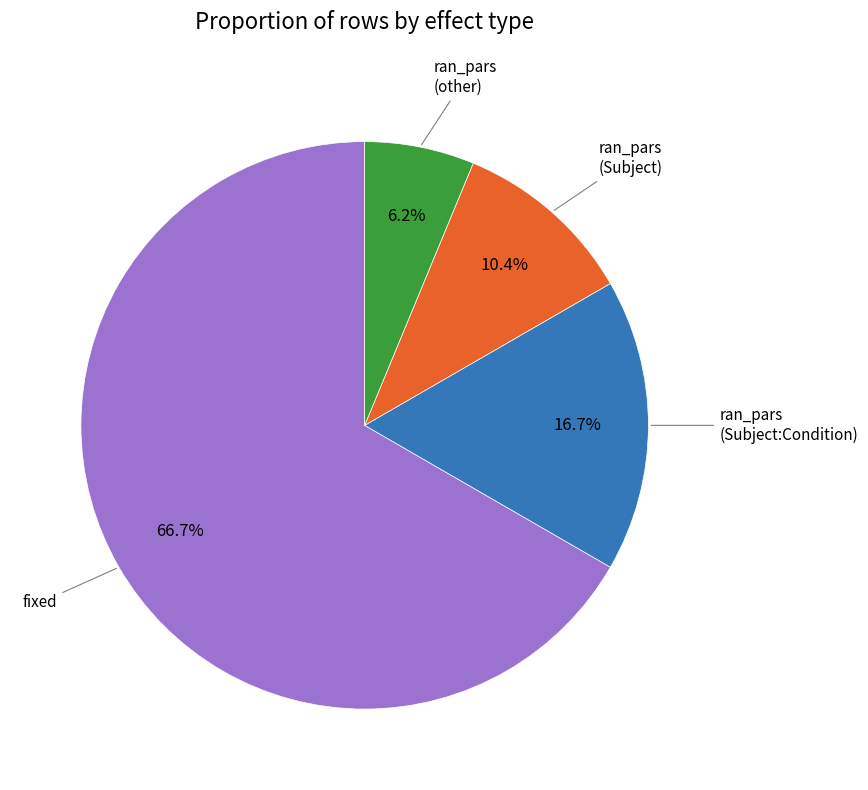

Is there a majority slice in this chart?

Yes